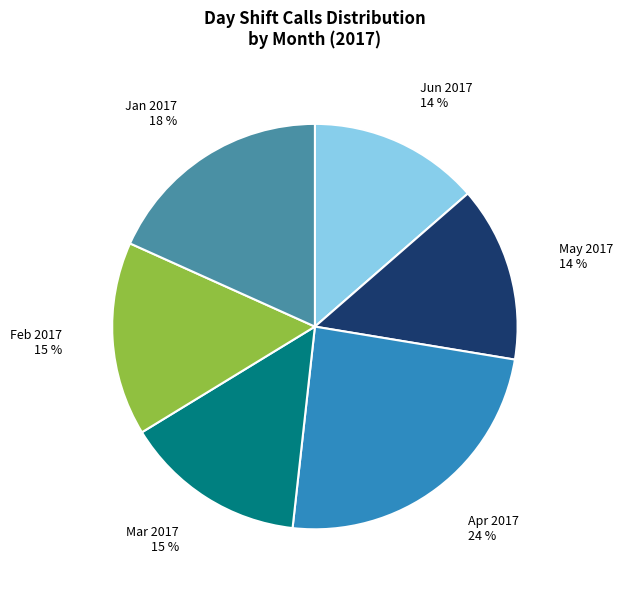

Between Feb 2017 and Apr 2017, which is larger?

Apr 2017